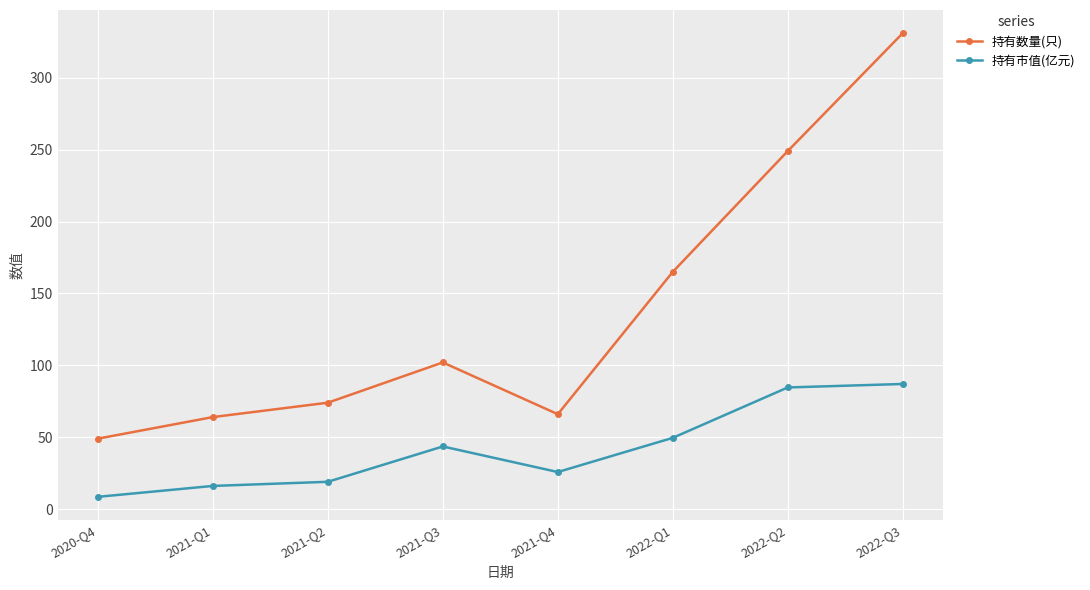

True or false: 持有市值(亿元) and 持有数量(只) cross at least once.

False